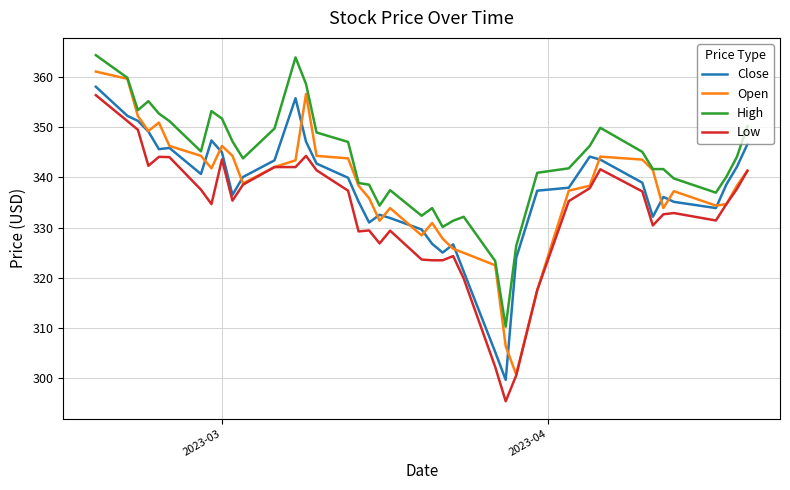

True or false: Close and High cross at least once.

False